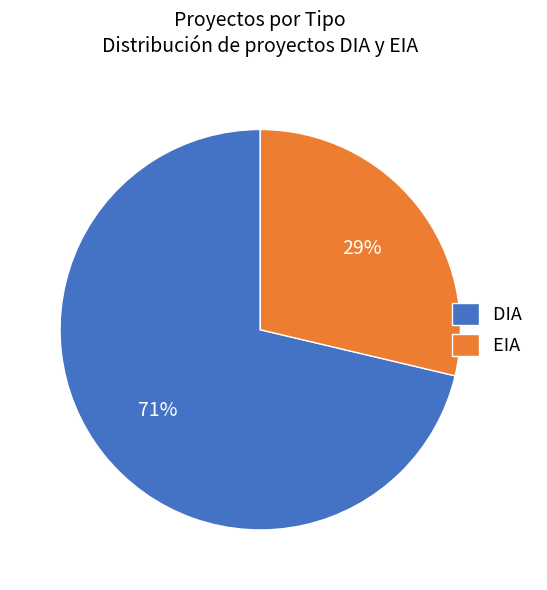

Between DIA and EIA, which is larger?

DIA